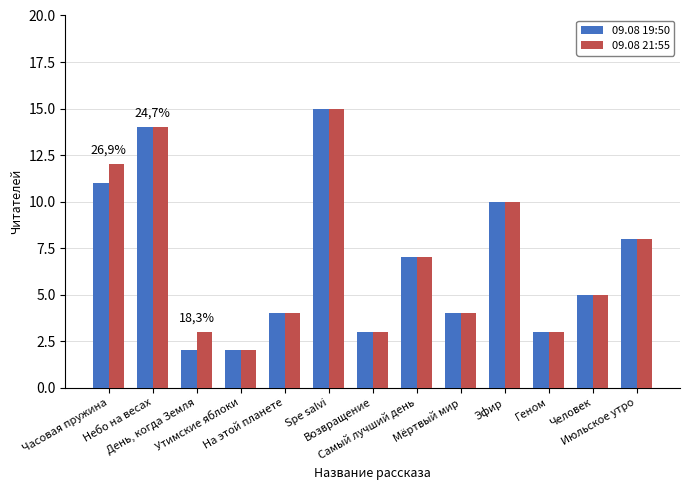

How many values in the 09.08 19:50 series are below 5?

6